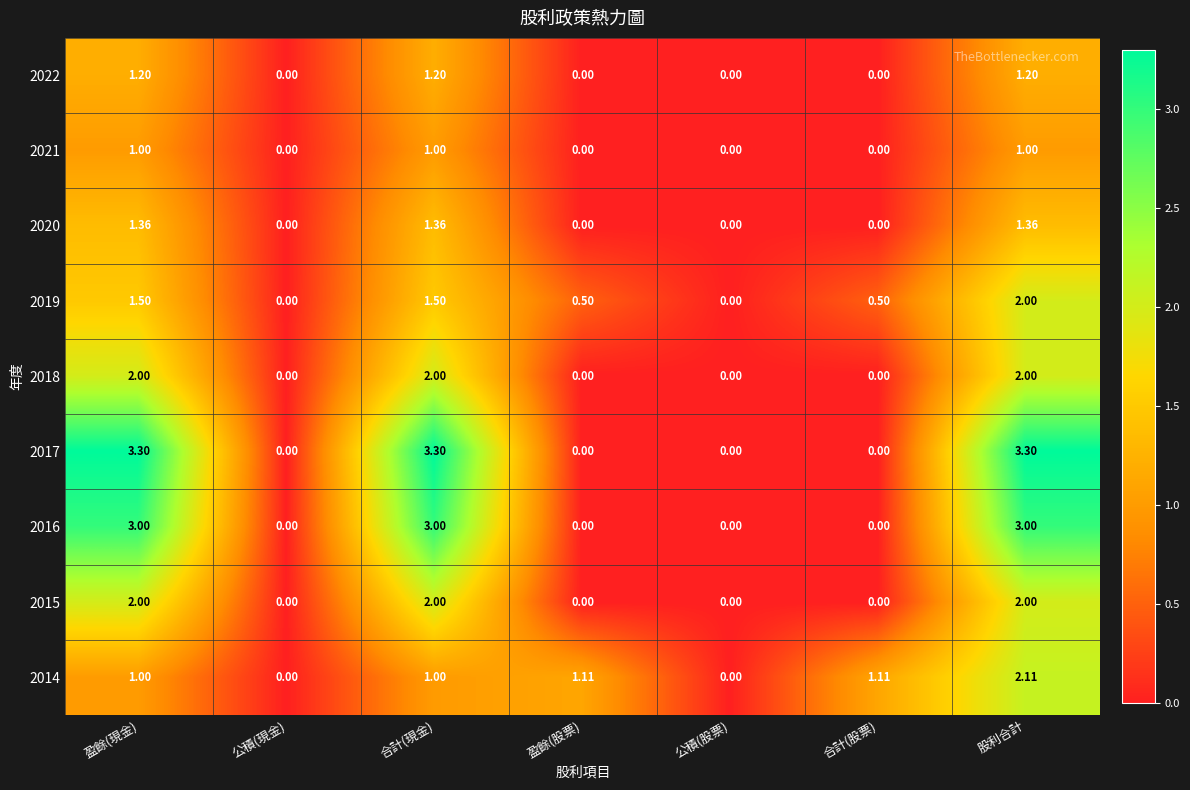

Is the value of 2018 at 合計(現金) greater than the value of 2019 at 公積(股票)?

Yes